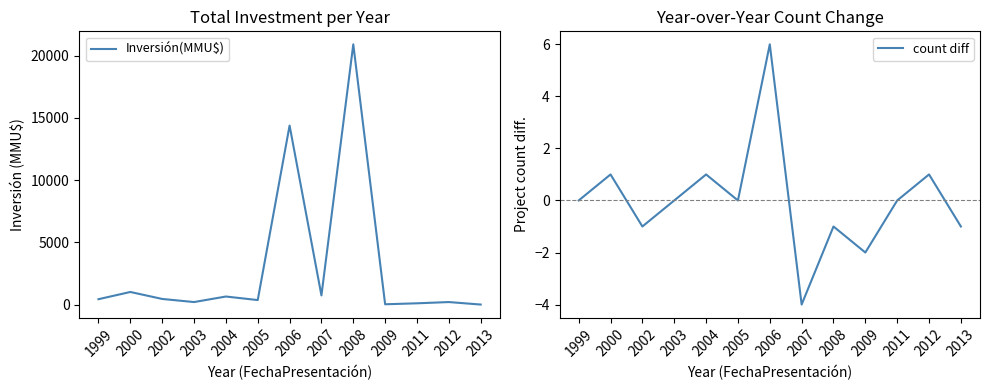

True or false: count diff and Inversión(MMU$) intersect in this chart.

False